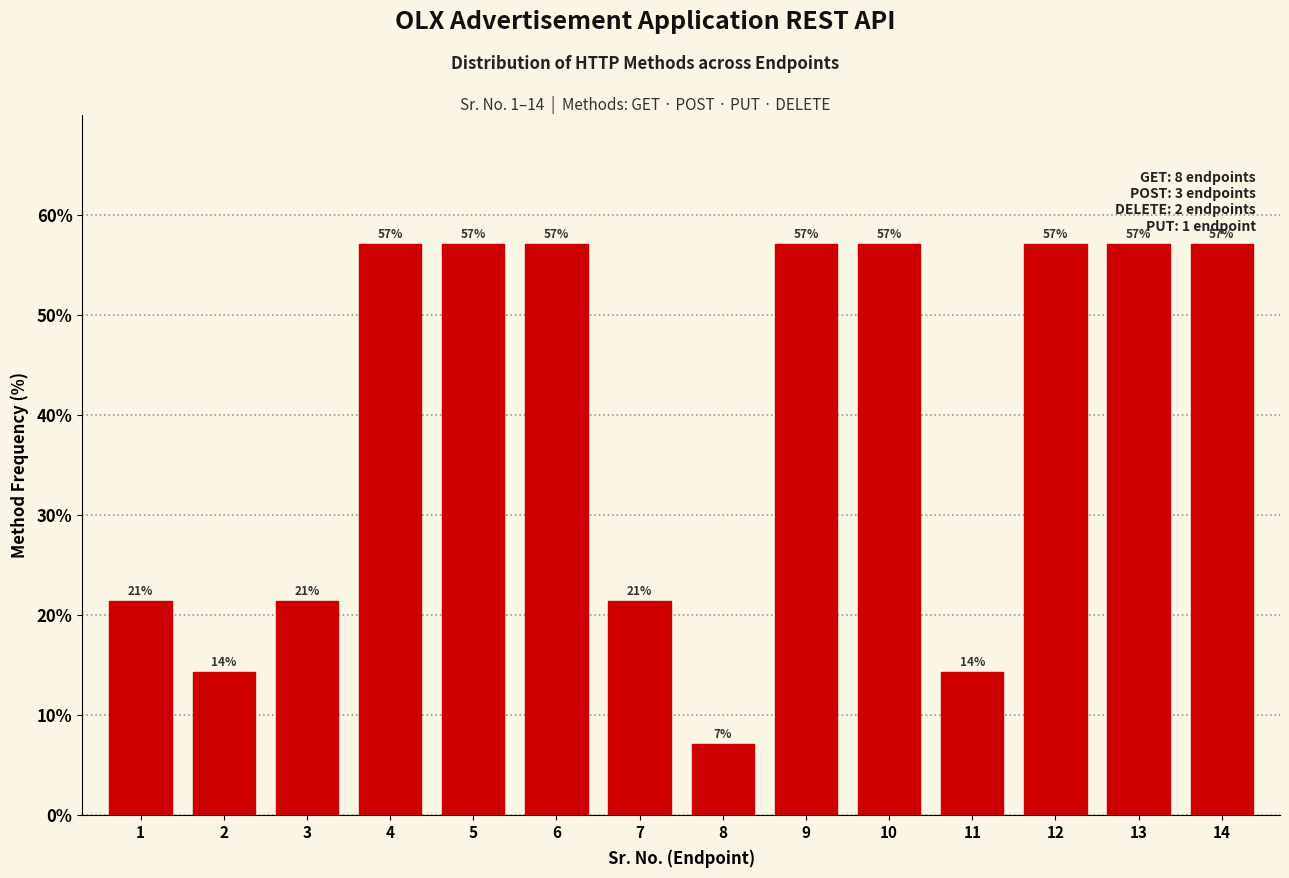

At which category does the chart reach its minimum across all series?

8